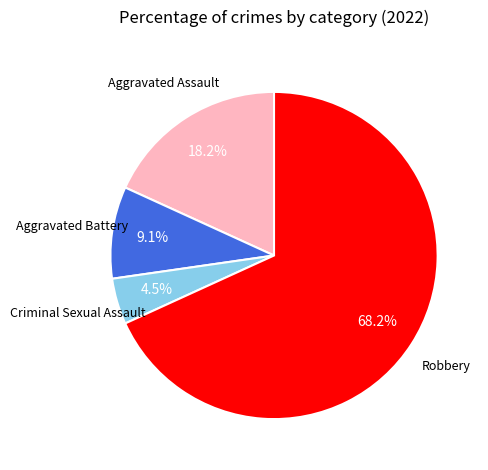

Is there any slice that represents more than half of the pie?

Yes